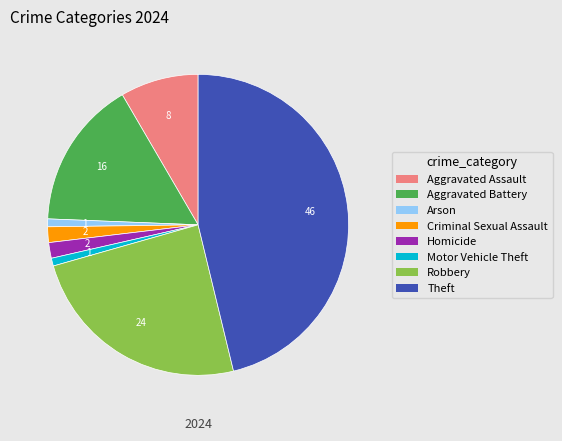

Which slice is the largest?

Theft